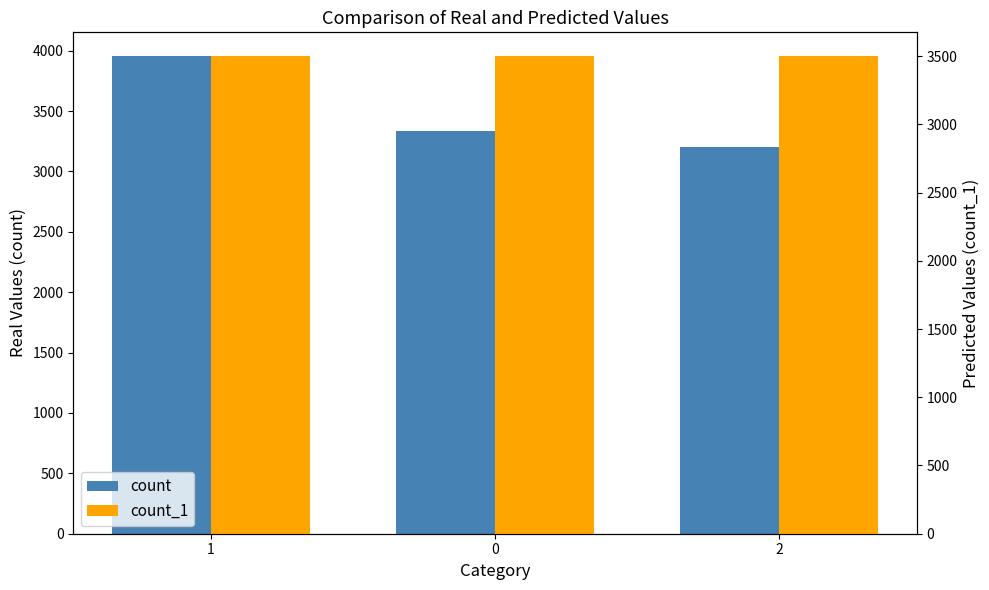

What is the lowest value of the count series?

3206